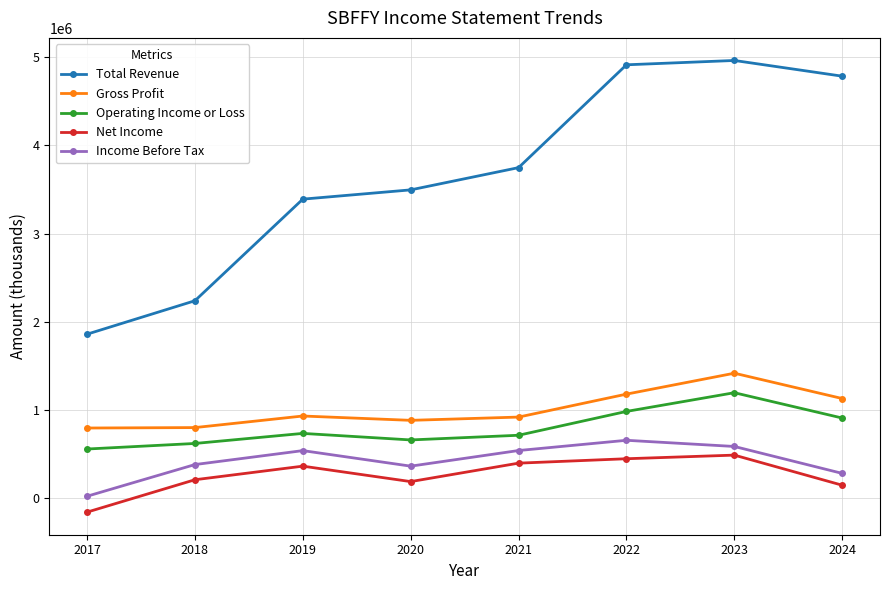

What are all the series names shown in the legend?

Total Revenue, Gross Profit, Operating Income or Loss, Net Income, Income Before Tax